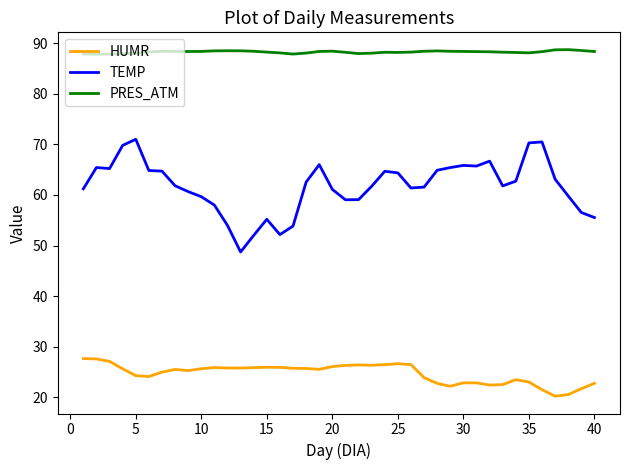

What is the sum of all HUMR values?

987.5